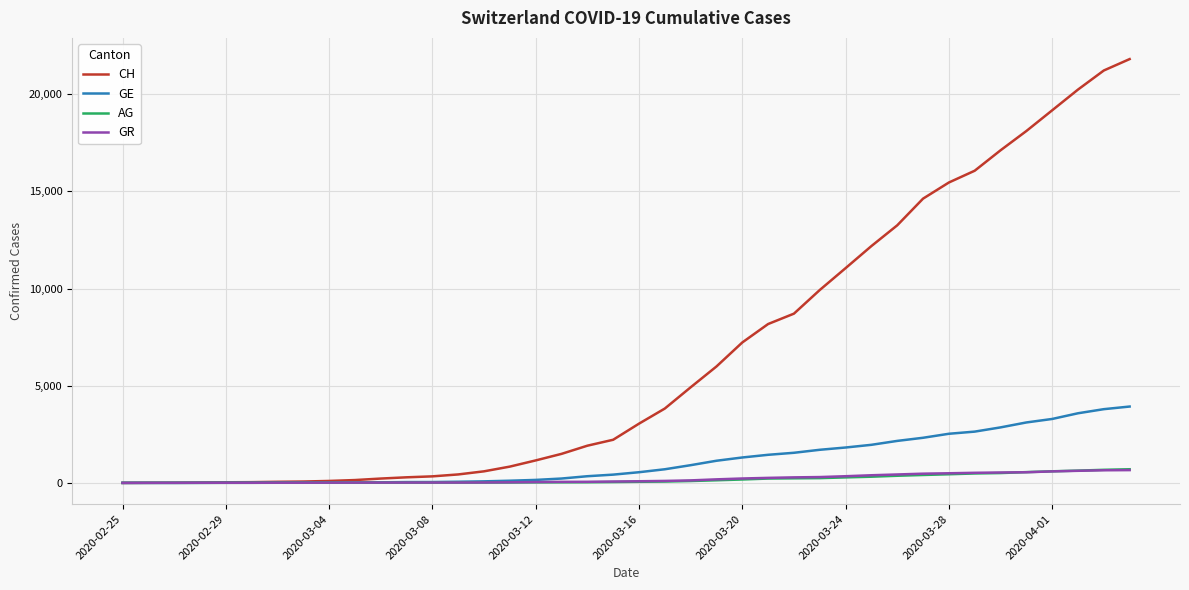

Which series has the largest total across all categories?

CH